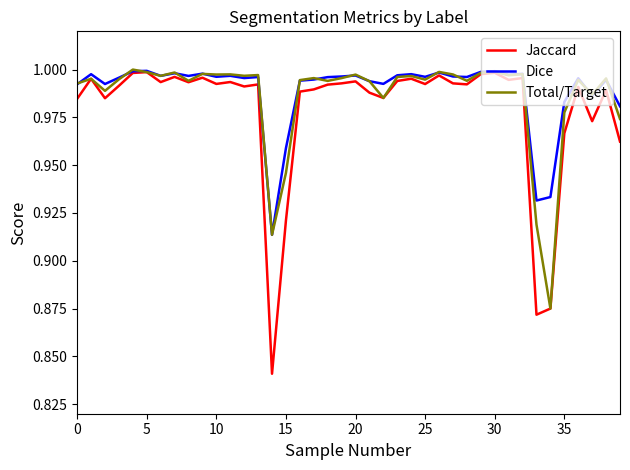

Which series has the widest spread of values?

Jaccard